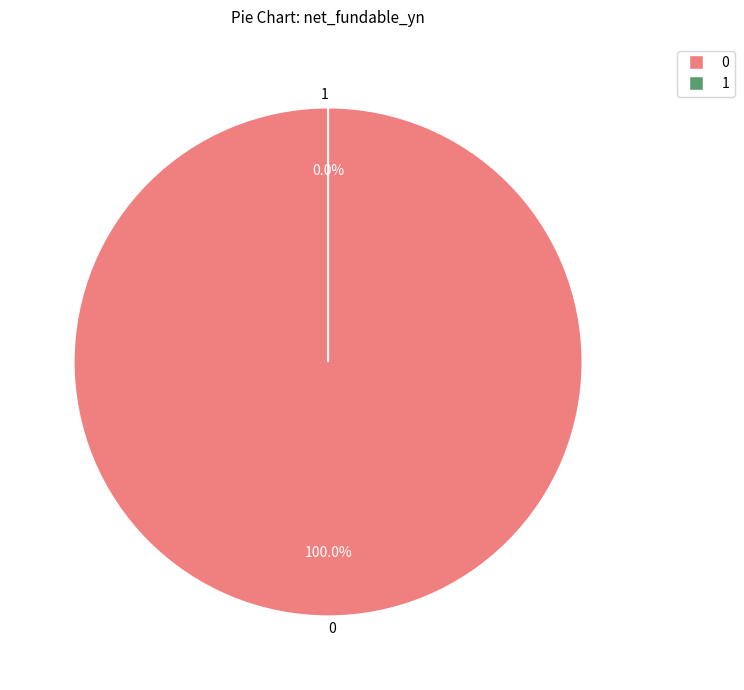

Is there any slice that represents more than half of the pie?

Yes